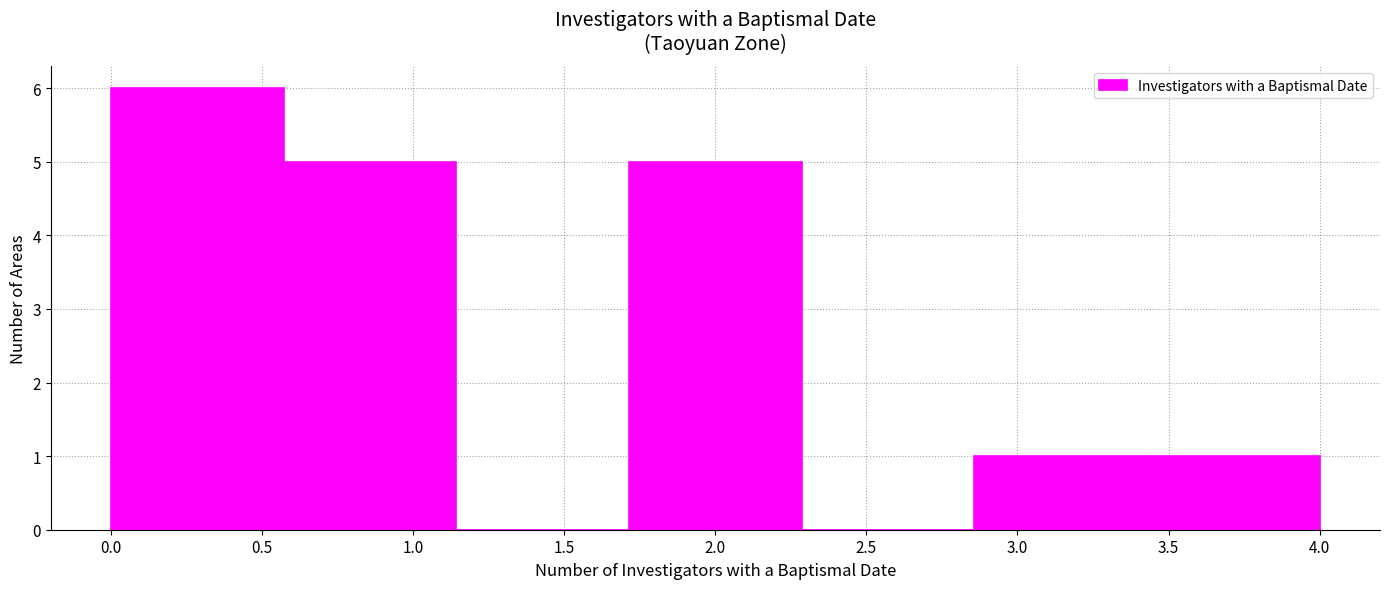

Which range on the x-axis has the tallest bar?

0.00 to 0.55